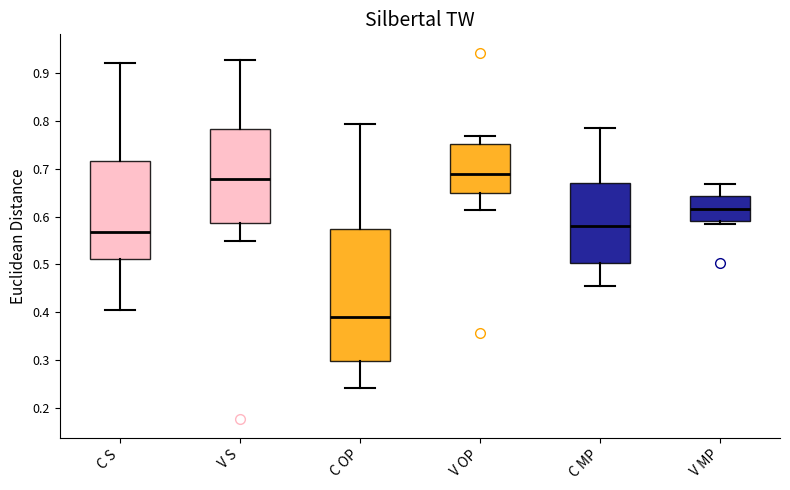

Reading left to right, transcribe this box plot: for each box, give where its median line is, the range the box spans, and where its two whiskers end, as read against the y-axis. The values are not printed on the chart, so give them approximately, as read against the axis.

C S: median 0.57, box 0.51 to 0.72, whiskers 0.40 to 0.92
V S: median 0.68, box 0.59 to 0.78, whiskers 0.55 to 0.93
C OP: median 0.39, box 0.30 to 0.57, whiskers 0.24 to 0.79
V OP: median 0.69, box 0.65 to 0.75, whiskers 0.61 to 0.77
C MP: median 0.58, box 0.50 to 0.67, whiskers 0.45 to 0.78
V MP: median 0.62, box 0.59 to 0.64, whiskers 0.58 to 0.67